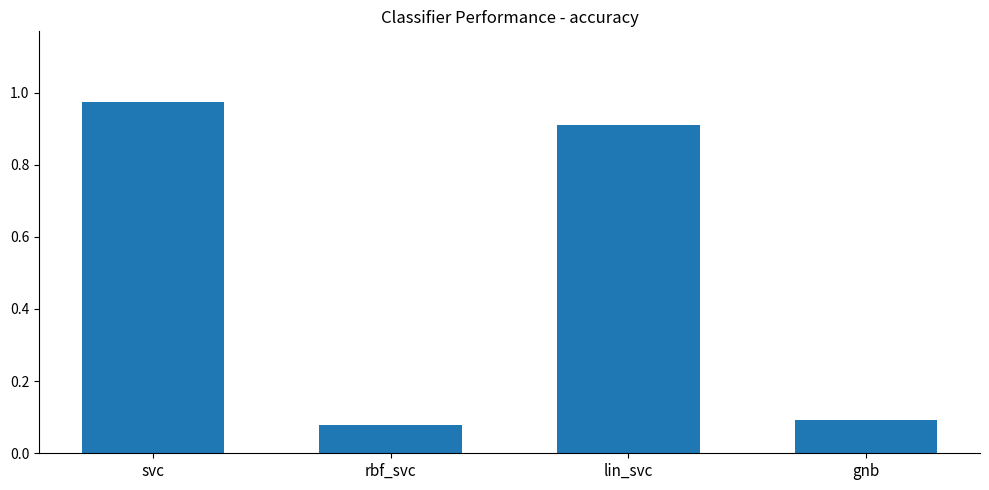

How many bars are there in total?

4